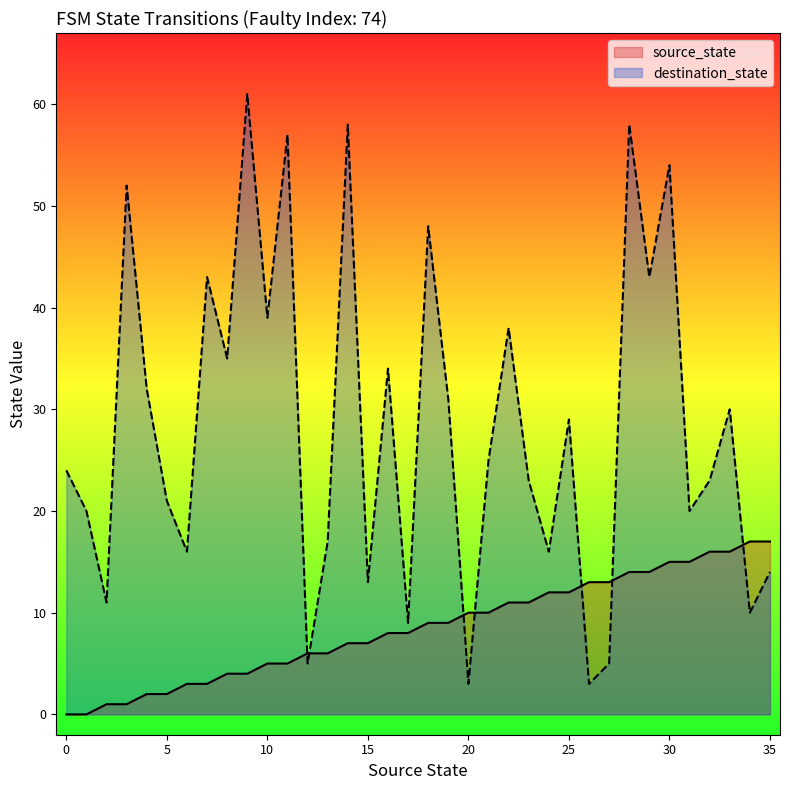

What is the greatest value displayed?

61